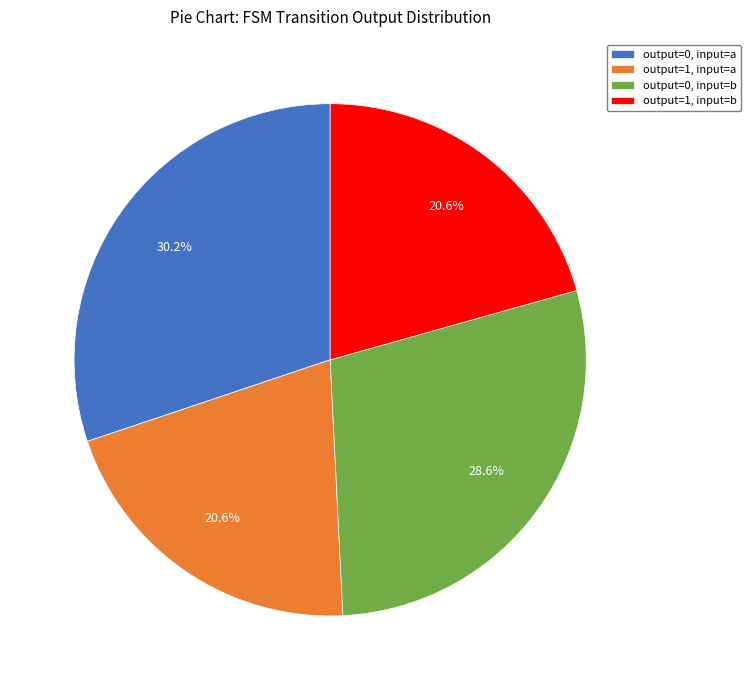

Which category has the biggest portion of the pie?

output=0, input=a